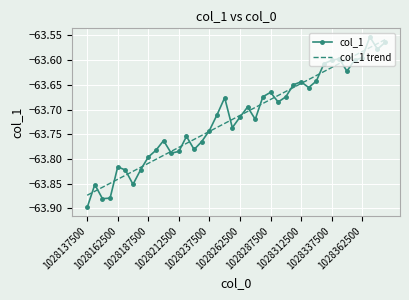

Which series has the largest range (max minus min)?

col_1